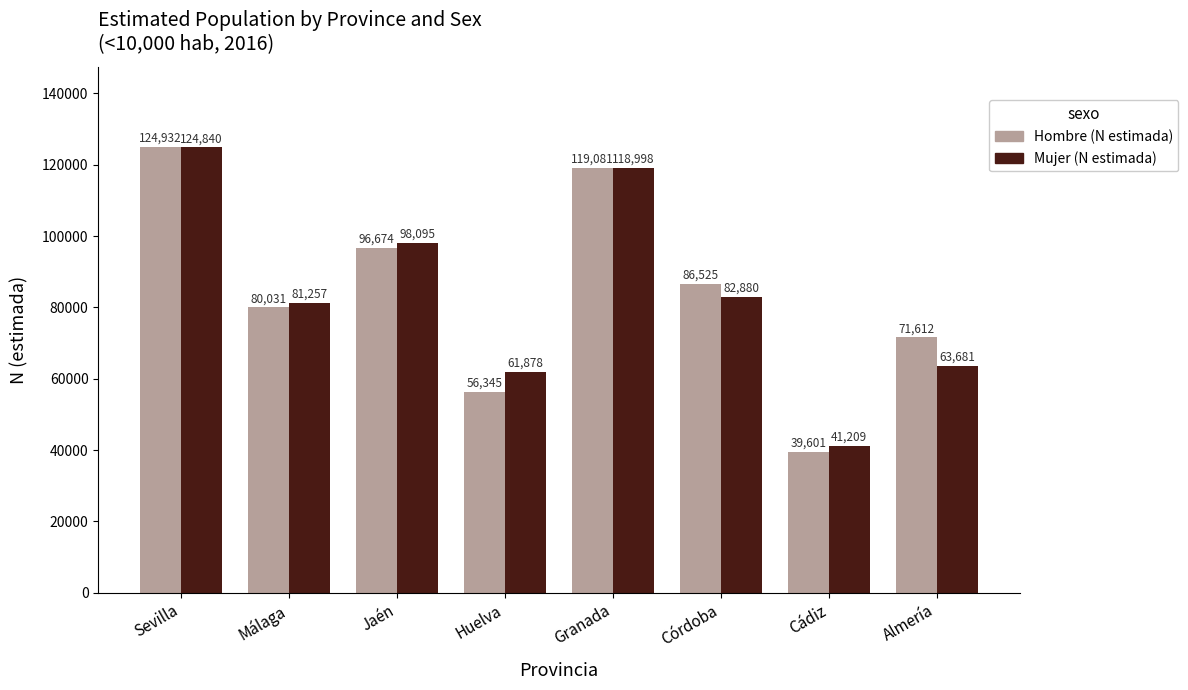

What is the value of the Hombre (N estimada) bar at the 8th from the left?

71612